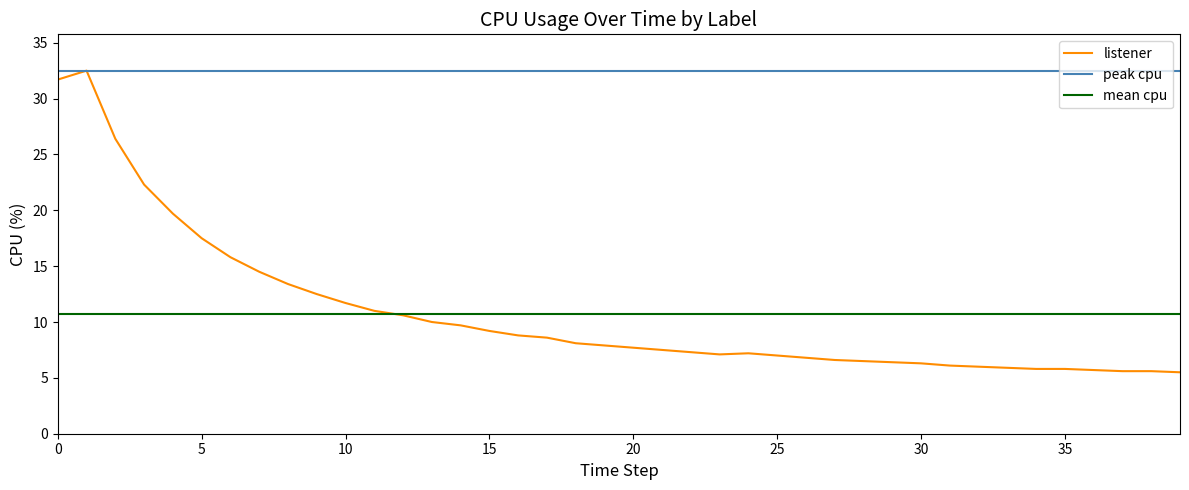

True or false: mean cpu and peak cpu cross at least once.

False